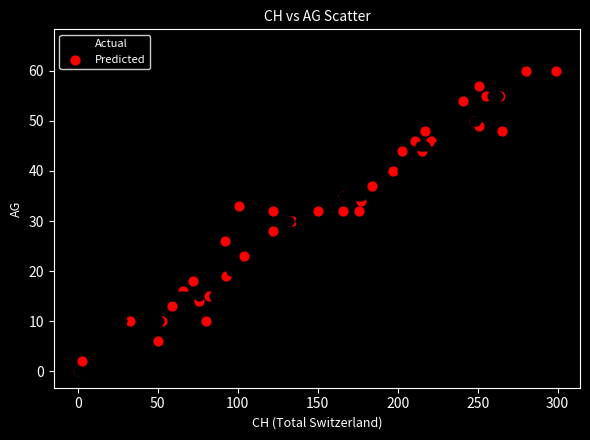

Which series has the widest spread of Y values?

Actual